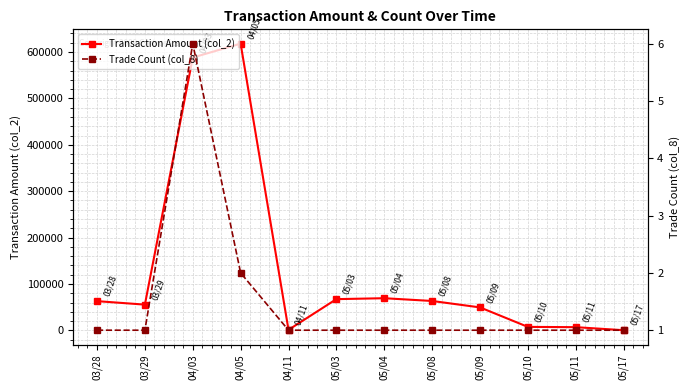

What is the lowest value of the Trade Count (col_8) series?

1